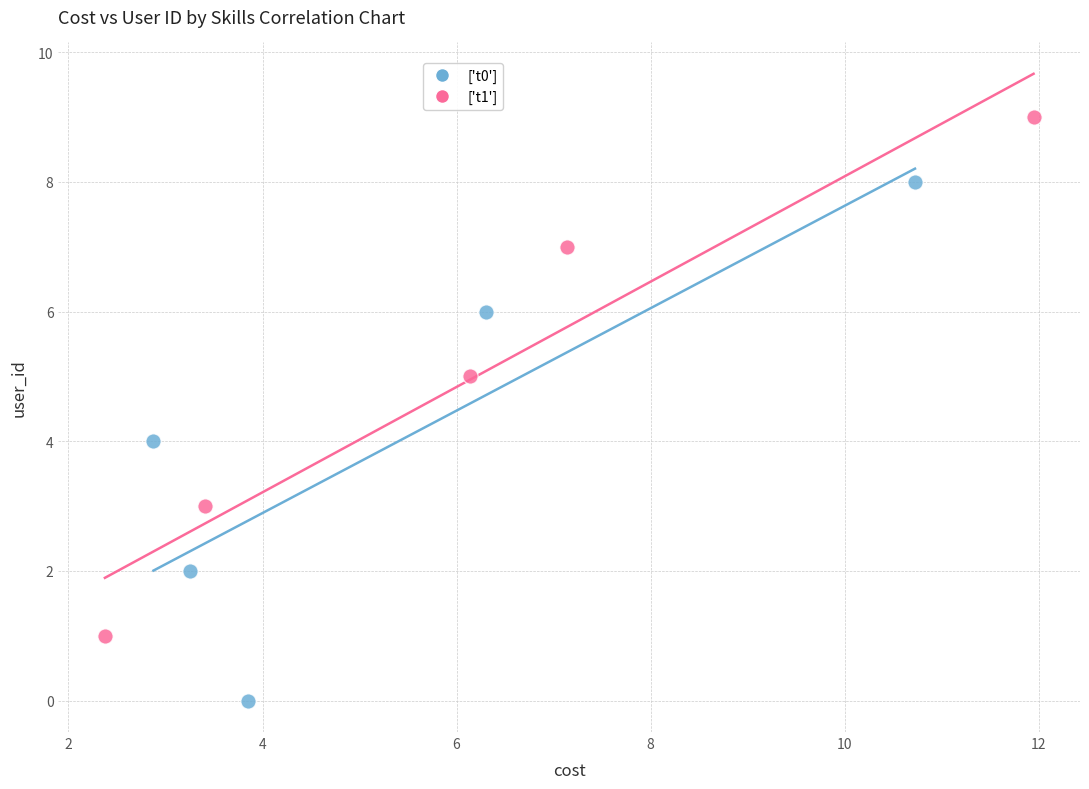

Which series reaches the maximum Y coordinate?

['t1']